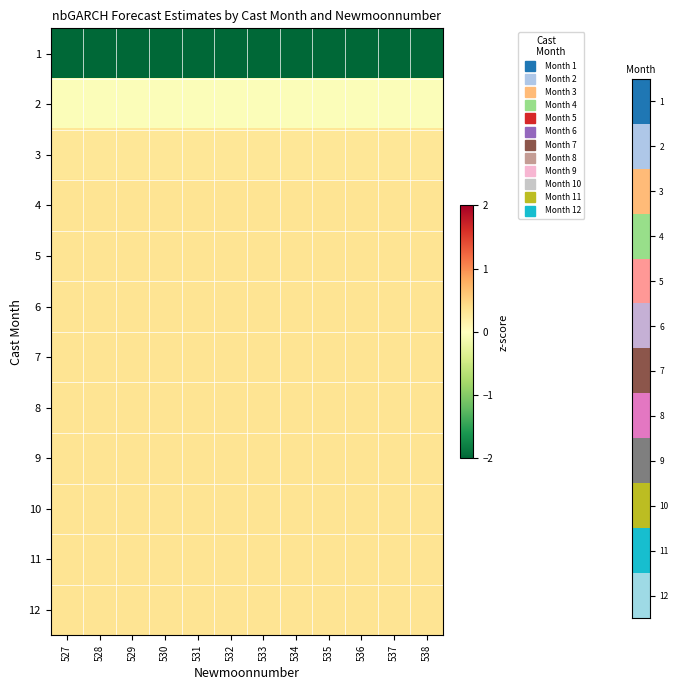

At how many categories does at least one series exceed 0?

12